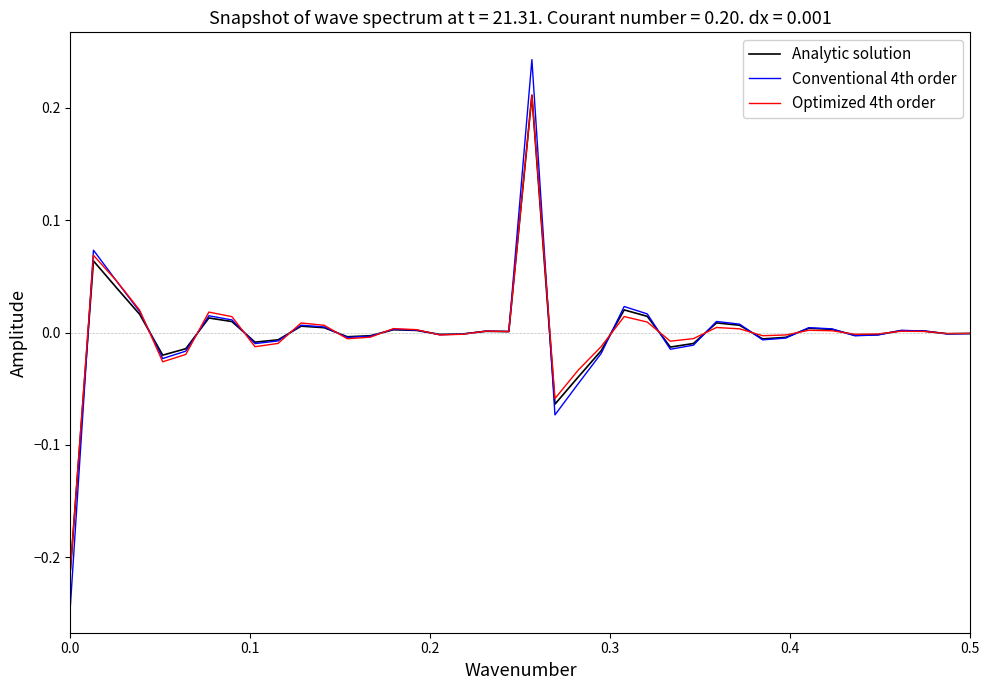

Does the chart display data point markers on the line(s)?

No